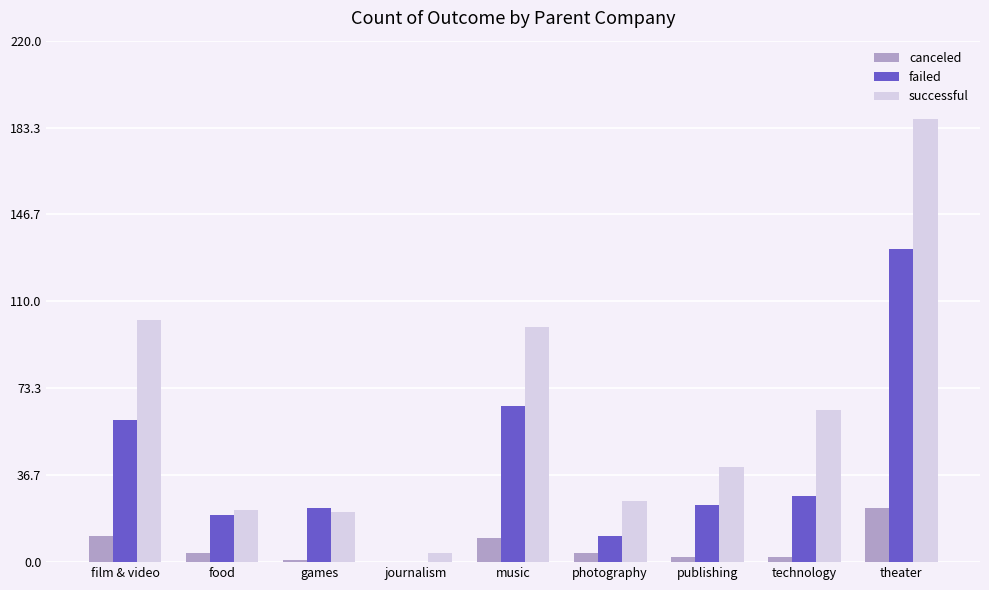

The successful series shows 28 at games. True or false?

False